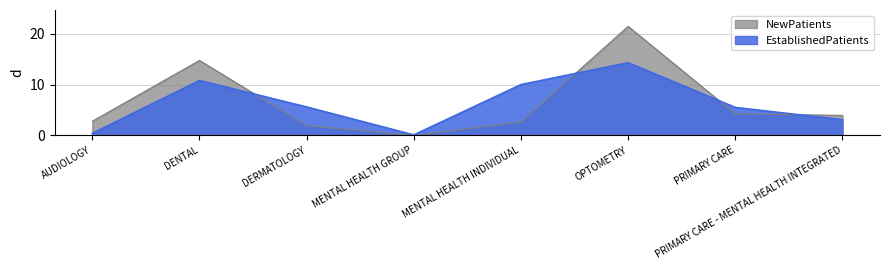

Which category has the highest value in the EstablishedPatients series?

OPTOMETRY